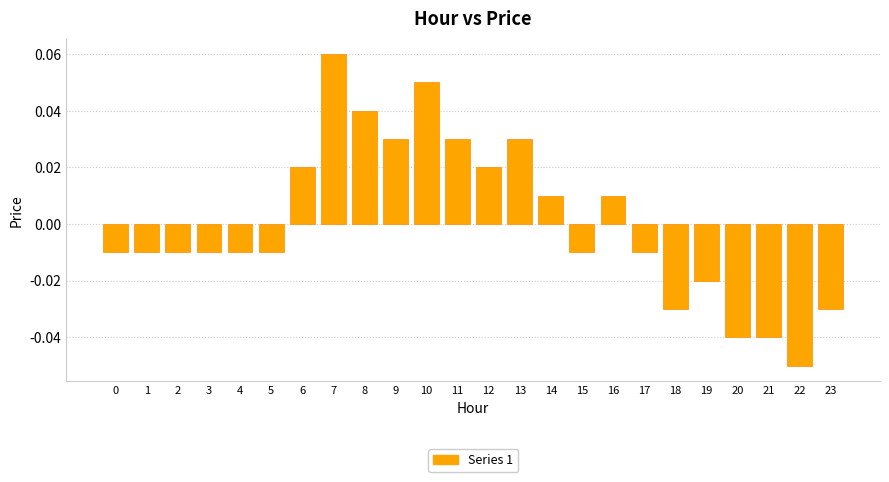

At which label does the data first exceed 0?

6